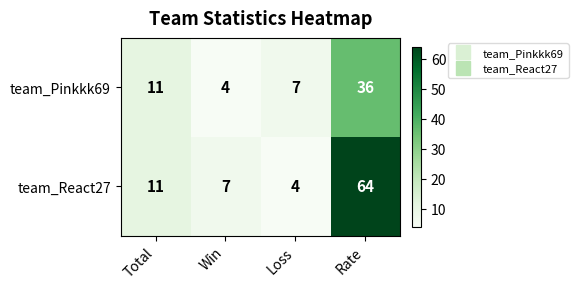

Reading left to right, what are all the values shown in this chart?

team_Pinkkk69: Total=11	Win=4	Loss=7	Rate=36
team_React27: Total=11	Win=7	Loss=4	Rate=64